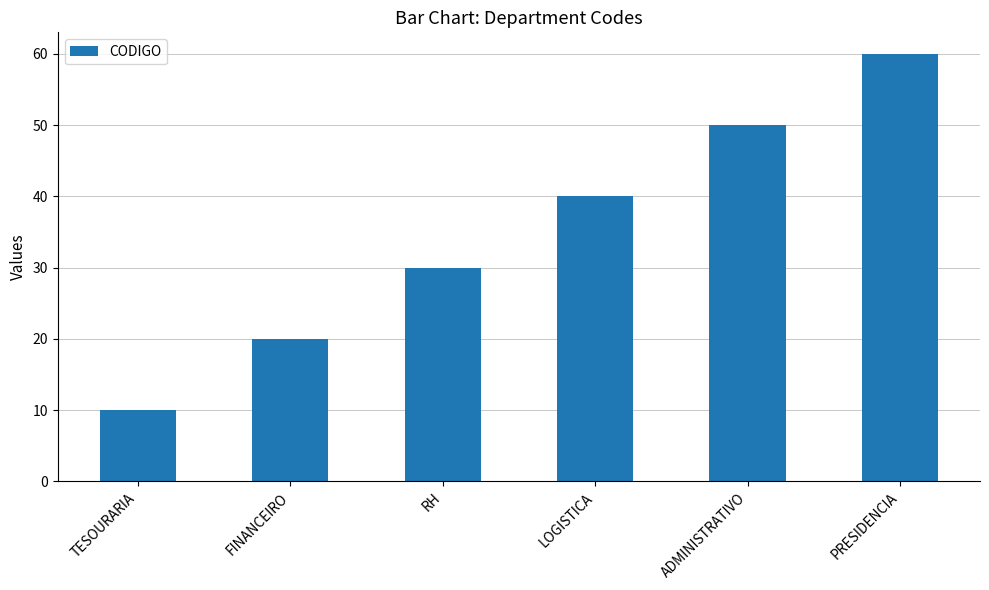

What is the average value?

35